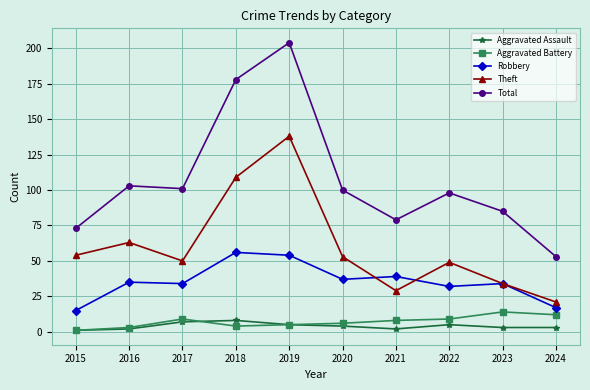

List the series in order of their peak value, highest first.

Total, Theft, Robbery, Aggravated Battery, Aggravated Assault